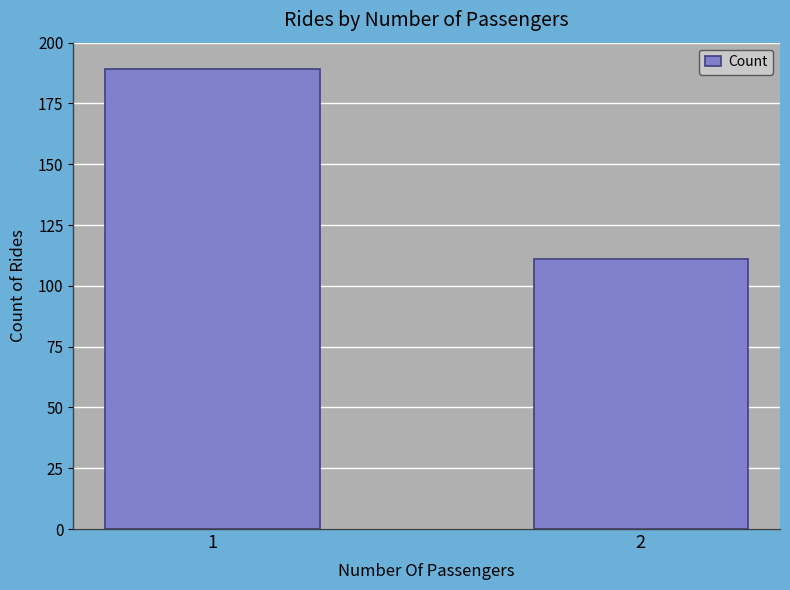

Which has a higher value, 2 or 1?

1